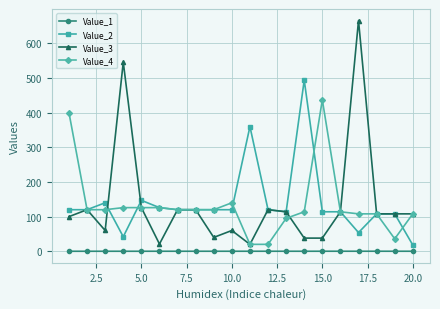

Which series has the widest spread of values?

Value_3